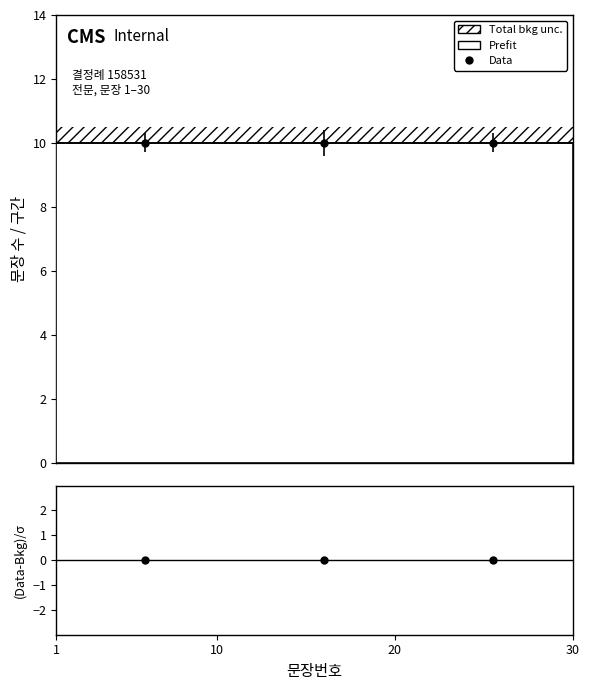

How many lines are shown in the chart?

1